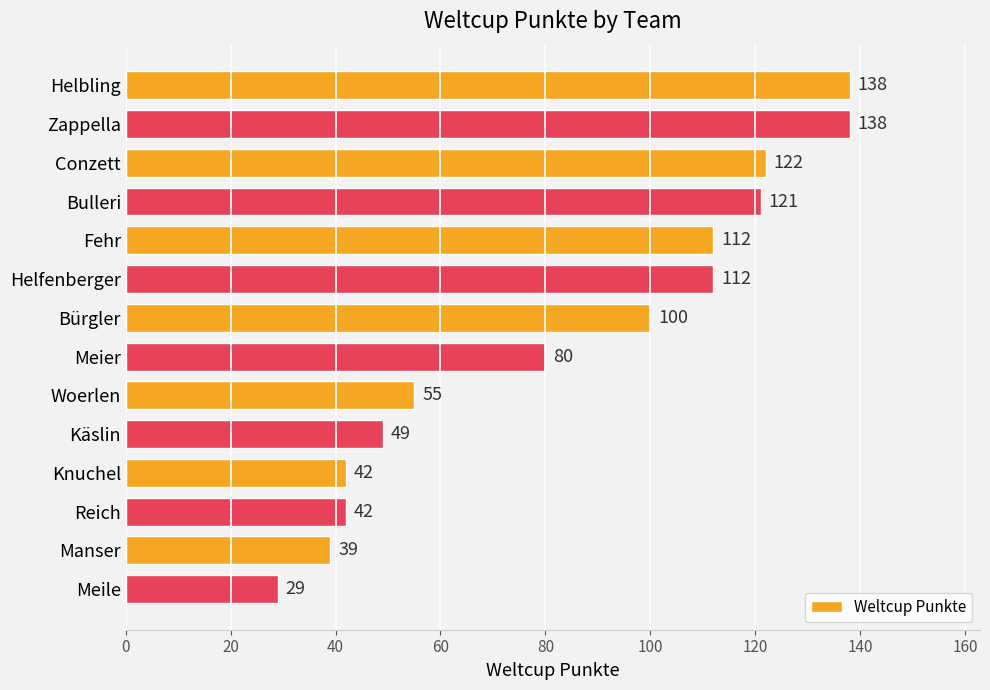

What is the minimum value shown in the chart?

29